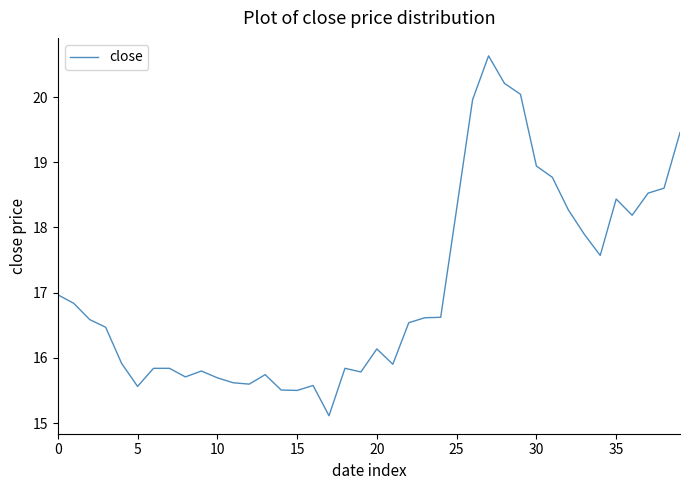

Reading right to left, list all the values displayed in this chart.

19.5	18.6	18.5	18.2	18.4	17.6	17.9	18.3	18.8	18.9	20.0	20.2	20.6	20.0	18.3	16.6	16.6	16.5	15.9	16.1	15.8	15.8	15.1	15.6	15.5	15.5	15.7	15.6	15.6	15.7	15.8	15.7	15.8	15.8	15.6	15.9	16.5	16.6	16.8	17.0